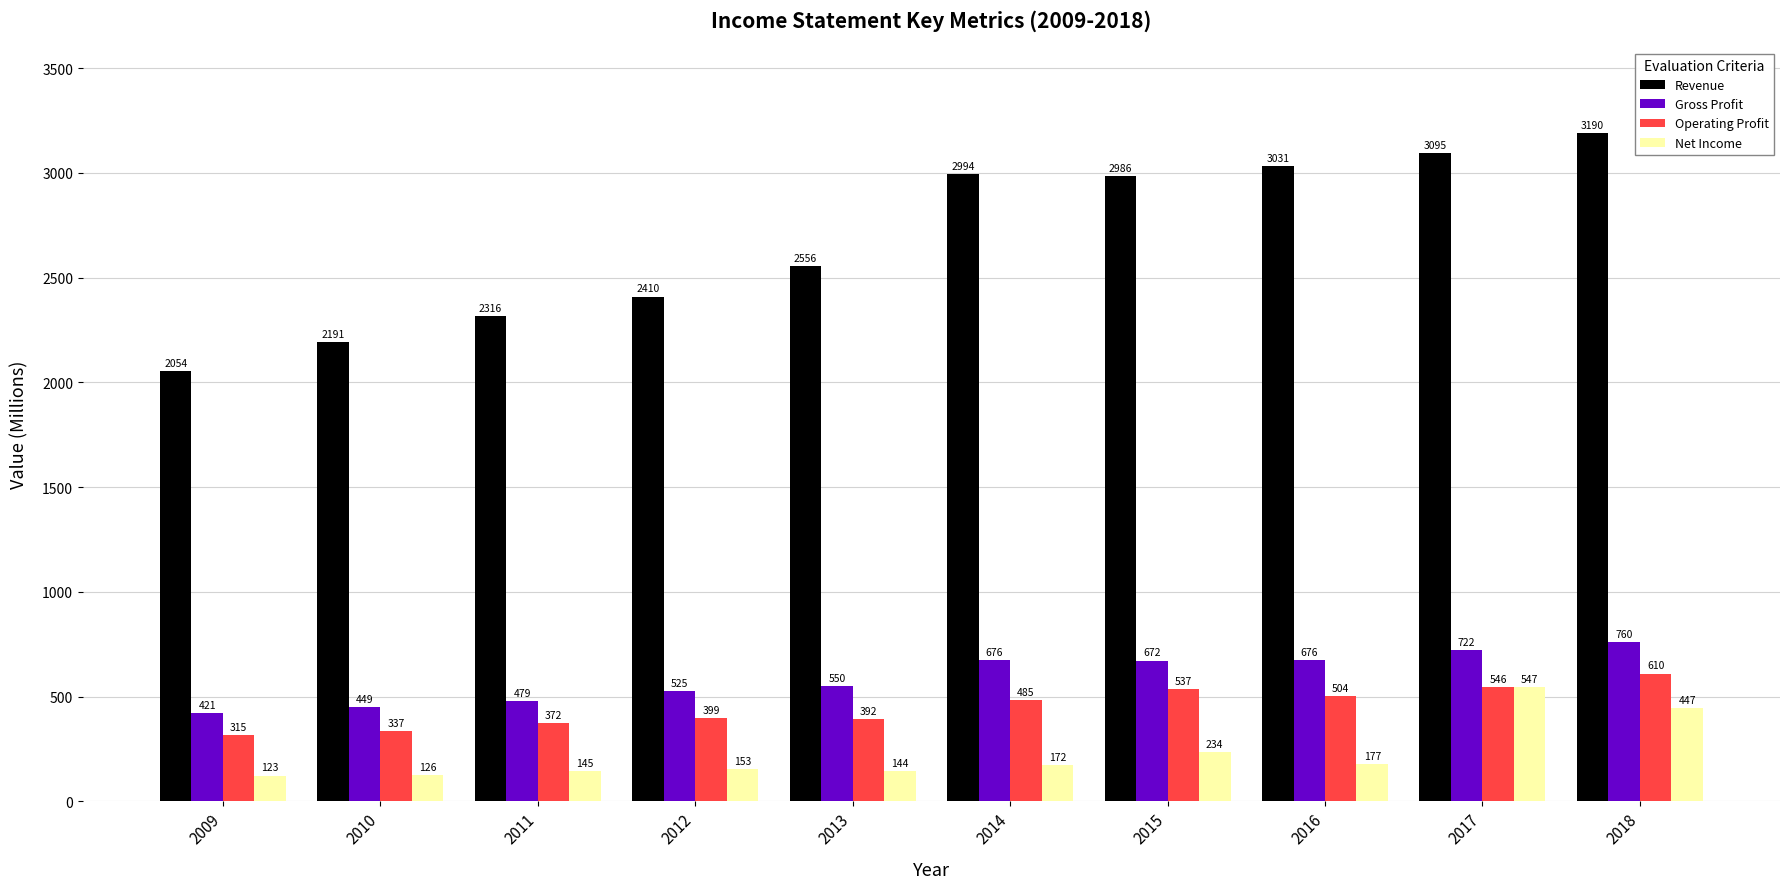

How many groups of bars are there?

10